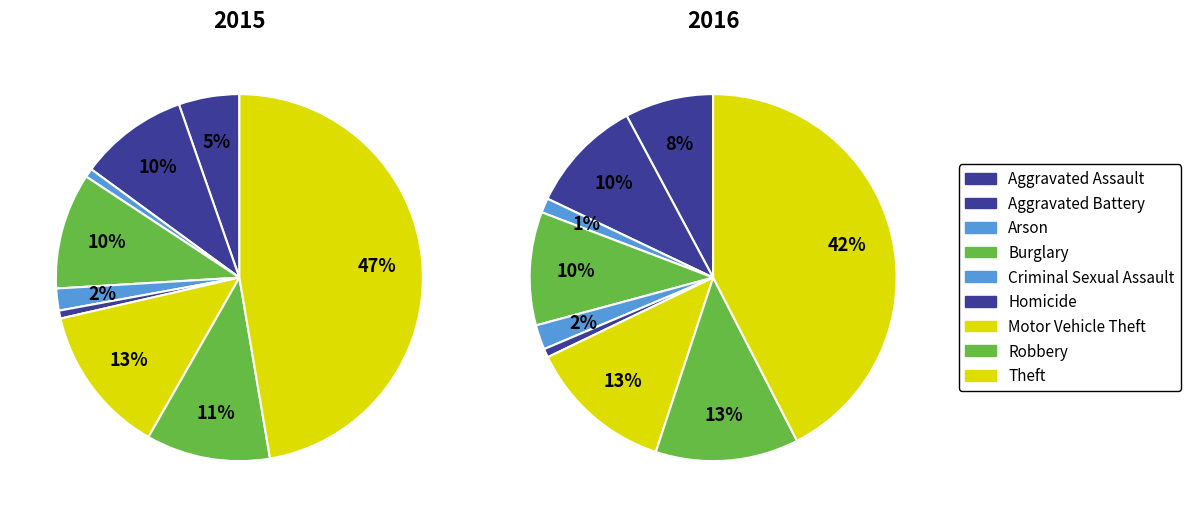

To the nearest percent, what percentage of the pie is Motor Vehicle Theft?

13%